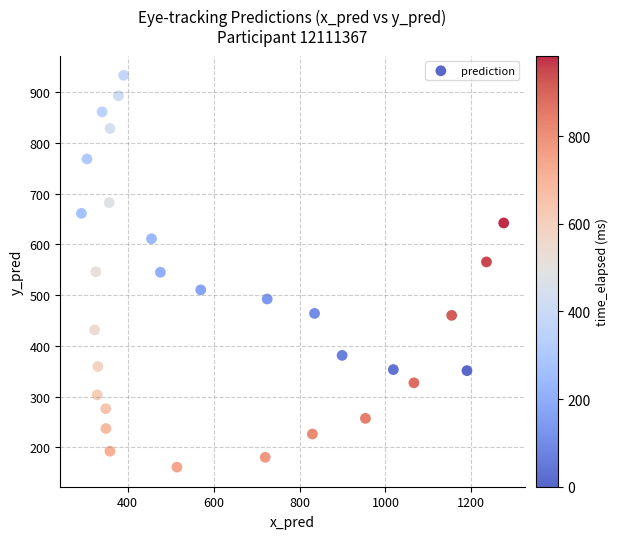

What is the range of X values (max minus min)?

982.9